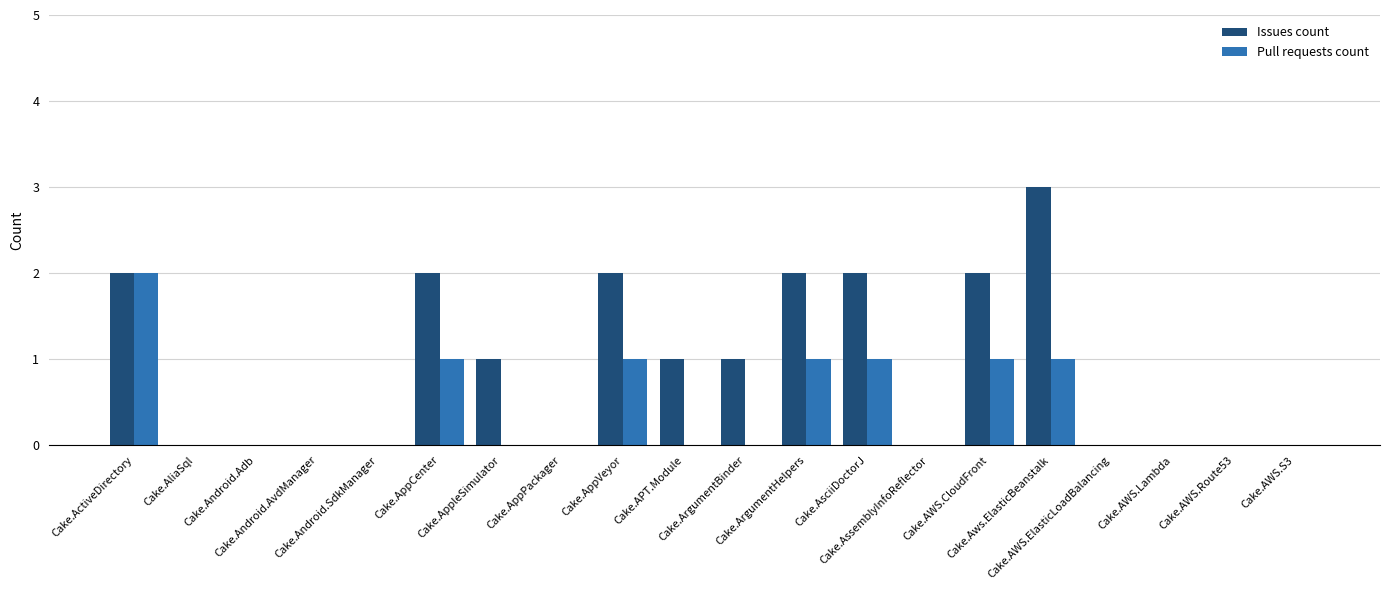

Reading right to left, transcribe all the data shown in this chart.

Issues count: 0	0	0	0	3	2	0	2	2	1	1	2	0	1	2	0	0	0	0	2
Pull requests count: 0	0	0	0	1	1	0	1	1	0	0	1	0	0	1	0	0	0	0	2